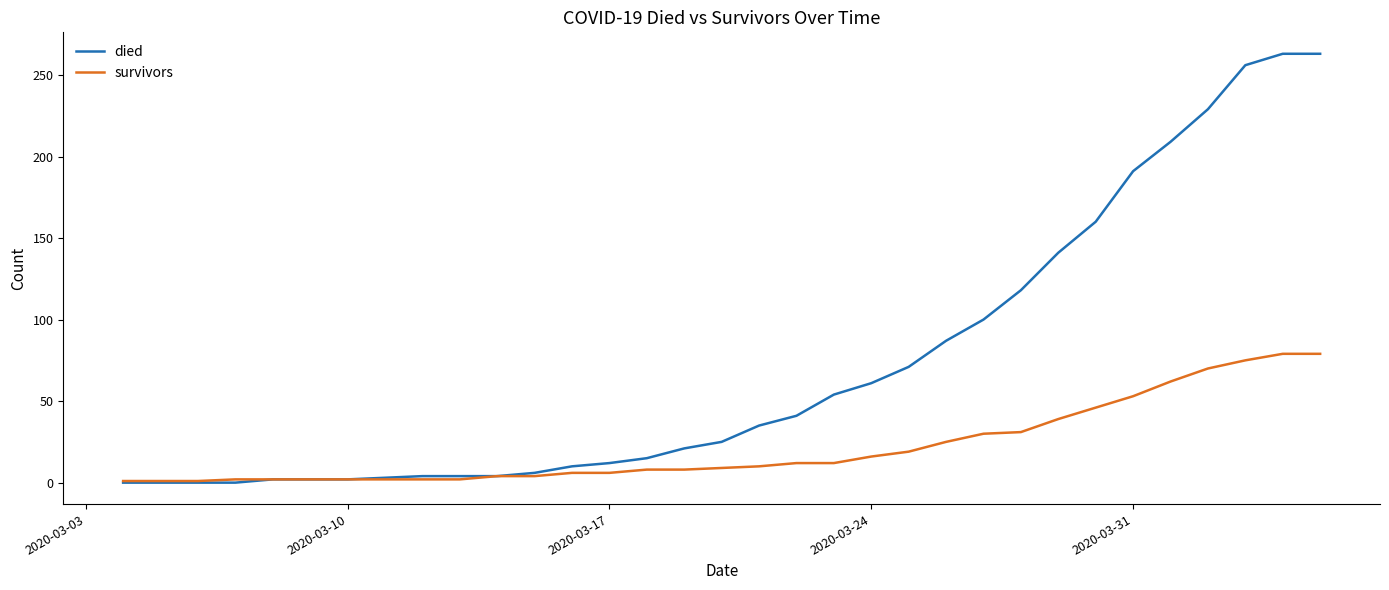

Rank the series by their maximum value, from lowest to highest.

survivors, died